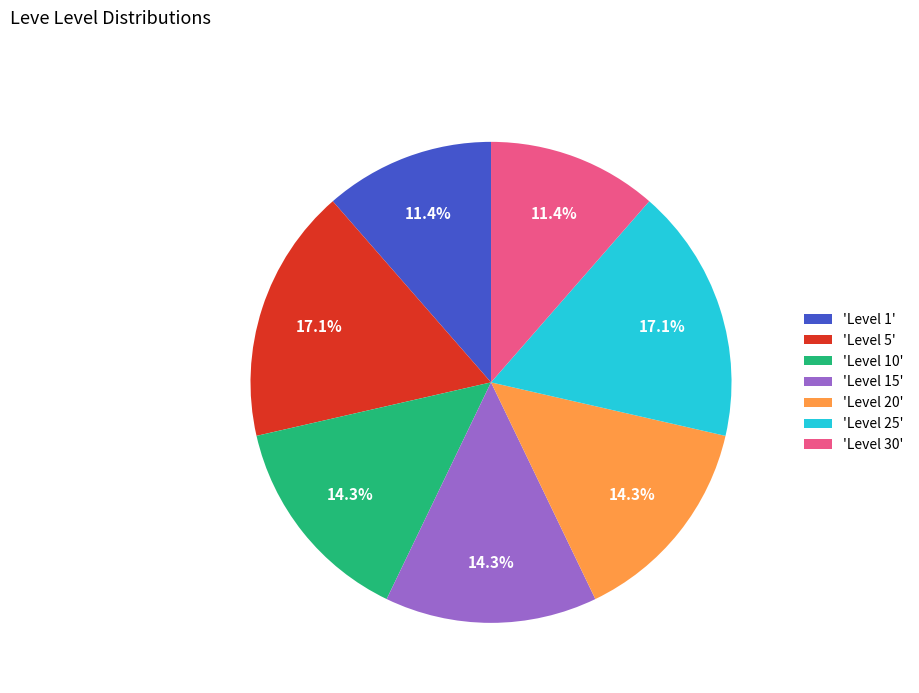

What is the ratio of the value at 'Level 5' to the value at 'Level 25'?

1.0